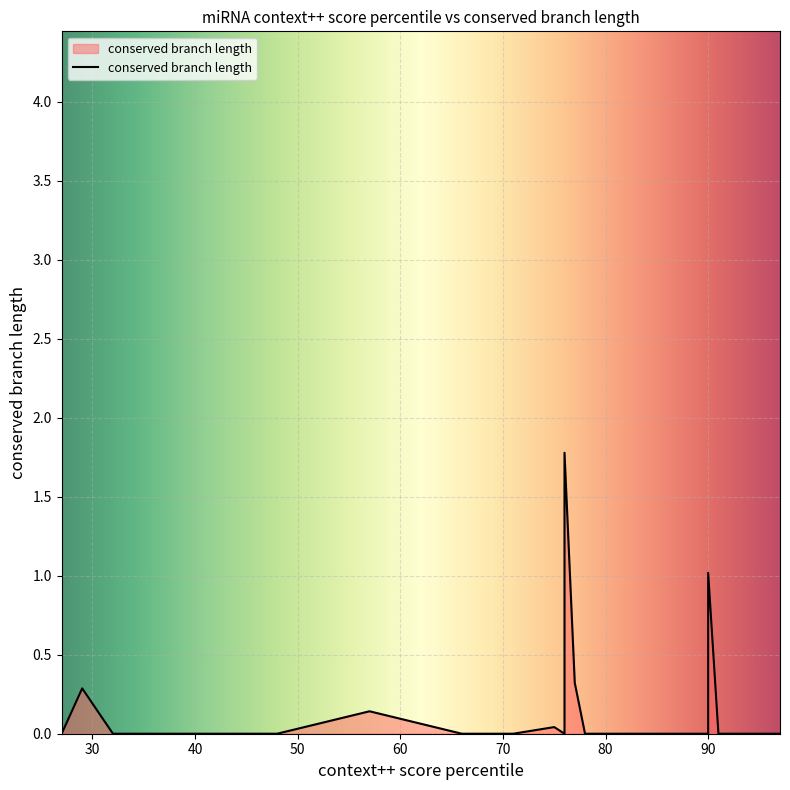

Is it true that the value at 85 is 0.0?

True